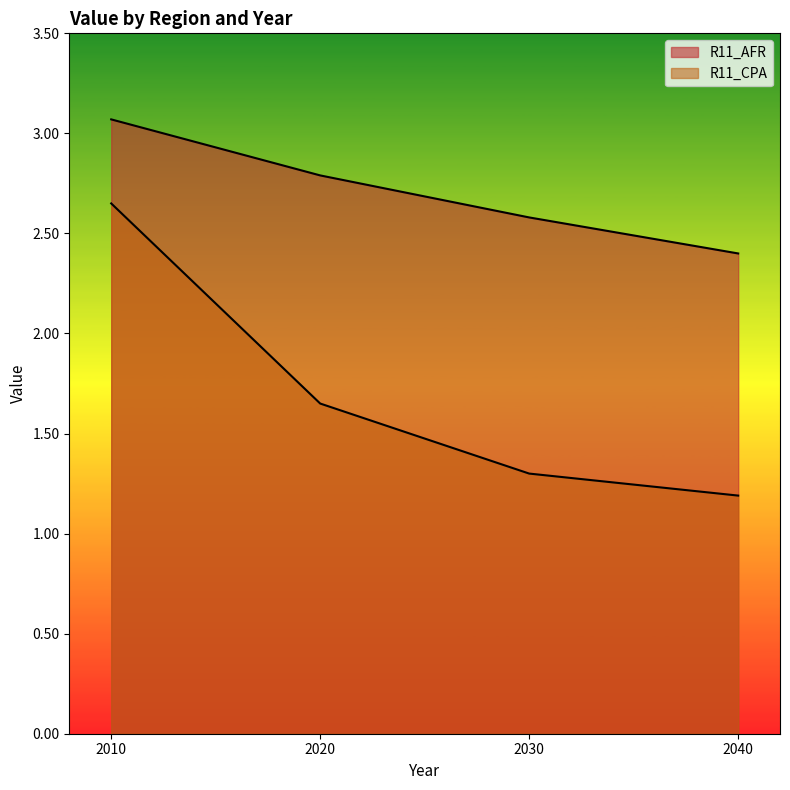

Which series has the largest total across all categories?

R11_AFR